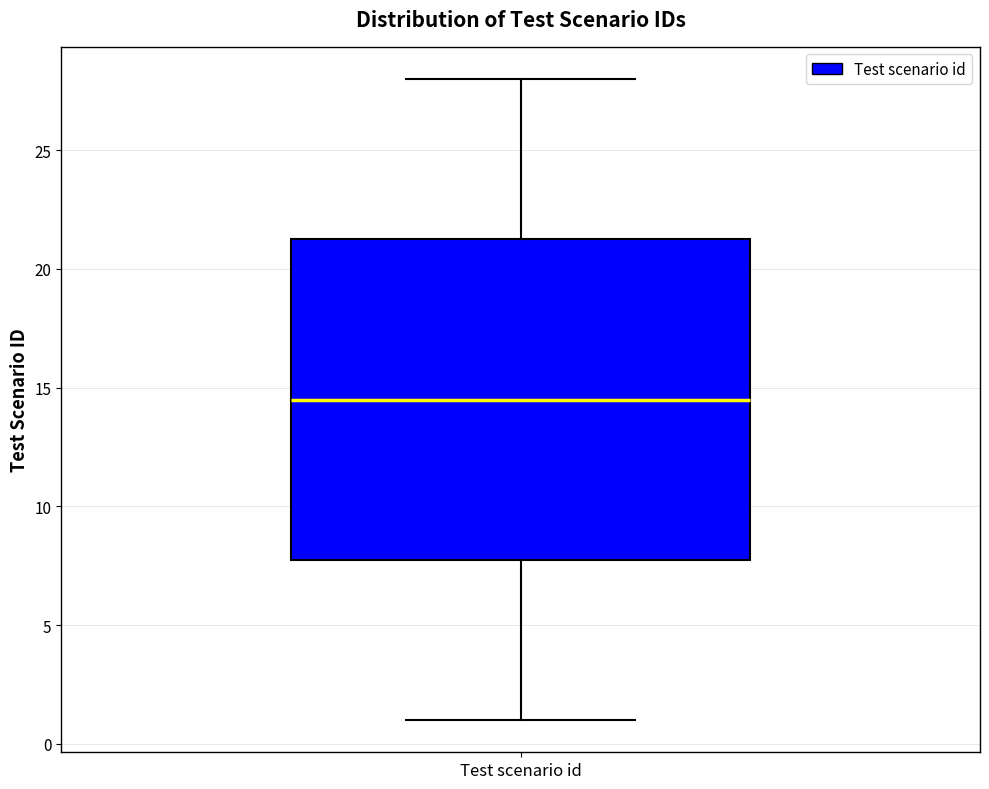

Transcribe this box plot: give where the median line is, the range the box spans, and where the two whiskers end, as read against the y-axis. The values are not printed on the chart, so give them approximately, as read against the axis.

median 14.5, box 8.0 to 21.5, whiskers 1.0 to 28.0